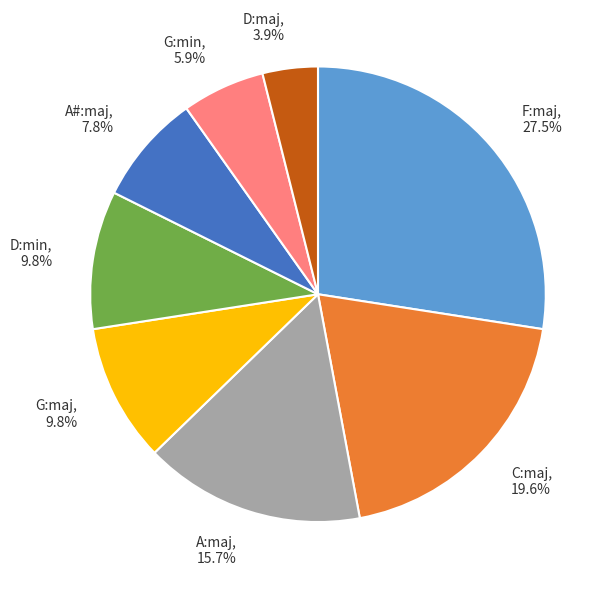

Which slice is the largest?

F:maj